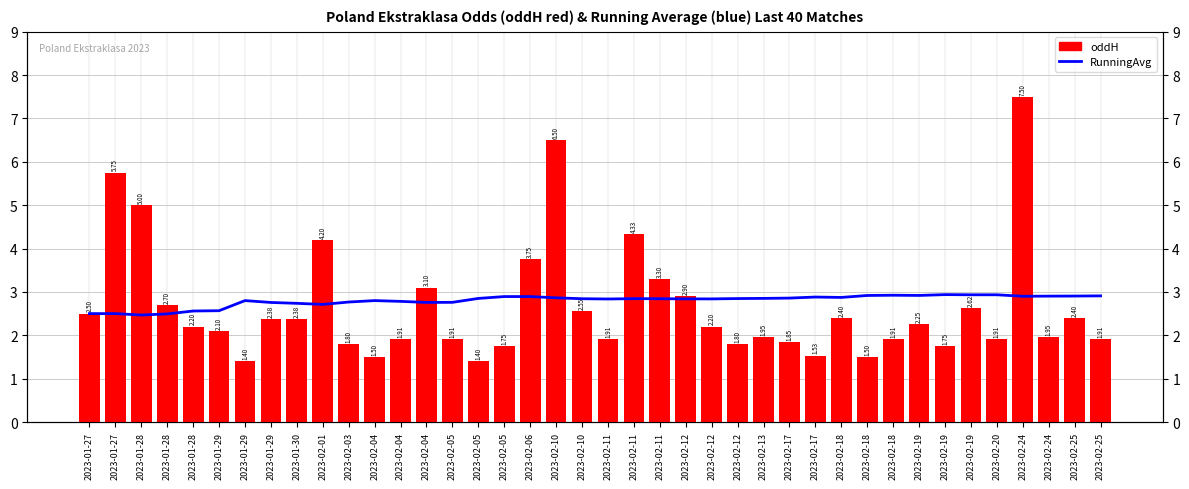

Reading left to right, what are all the values shown in this chart?

RunningAvg: 2.5	2.5	2.5	2.5	2.6	2.6	2.8	2.8	2.7	2.7	2.8	2.8	2.8	2.8	2.8	2.9	2.9	2.9	2.9	2.8	2.8	2.8	2.8	2.8	2.8	2.8	2.9	2.9	2.9	2.9	2.9	2.9	2.9	2.9	2.9	2.9	2.9	2.9	2.9	2.9
oddH: 2.5	5.8	5.0	2.7	2.2	2.1	1.4	2.4	2.4	4.2	1.8	1.5	1.9	3.1	1.9	1.4	1.8	3.8	6.5	2.5	1.9	4.3	3.3	2.9	2.2	1.8	1.9	1.9	1.5	2.4	1.5	1.9	2.2	1.8	2.6	1.9	7.5	1.9	2.4	1.9